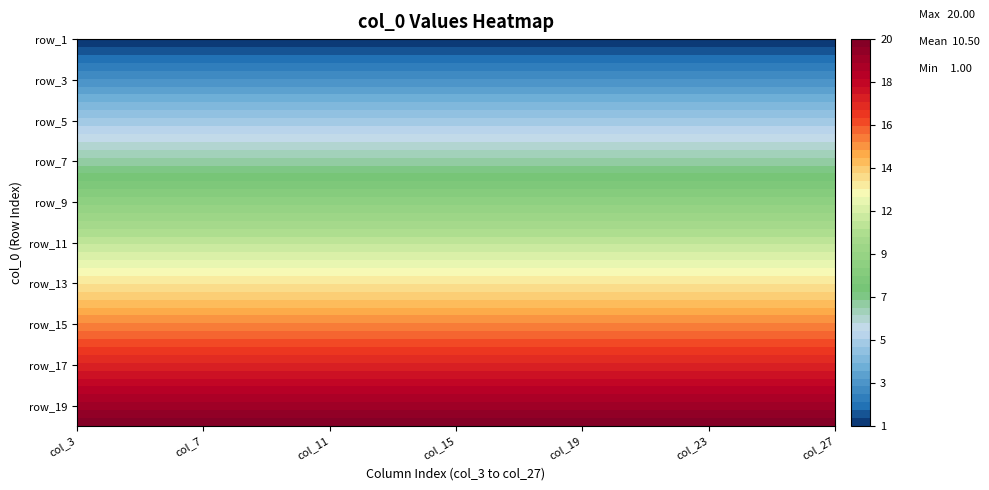

At 19, list the series in order from smallest to largest.

row_1, row_2, row_3, row_4, row_5, row_6, row_7, row_8, row_9, row_10, row_11, row_12, row_13, row_14, row_15, row_16, row_17, row_18, row_19, row_20